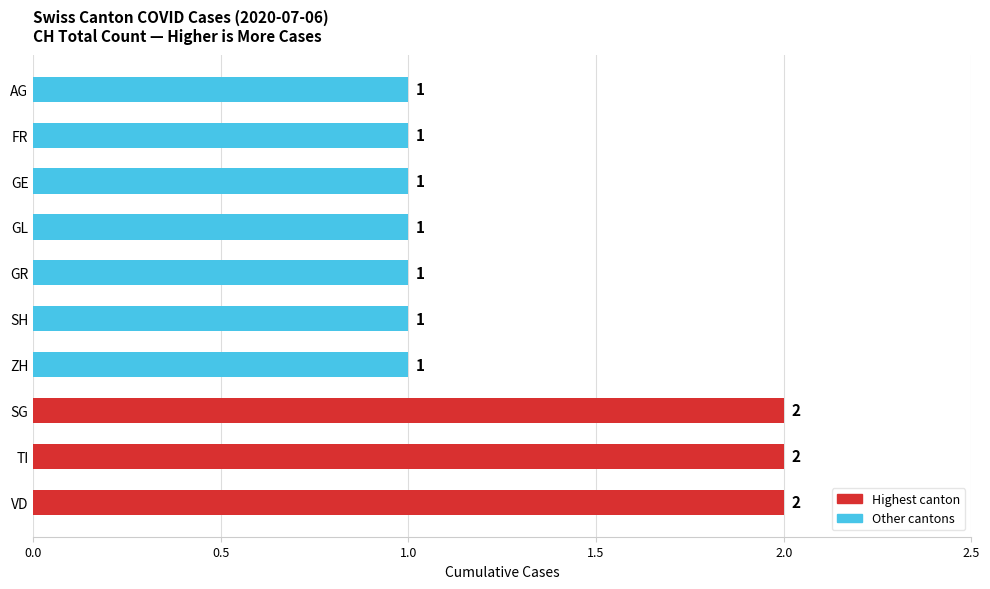

How many values are between 1 and 2?

10